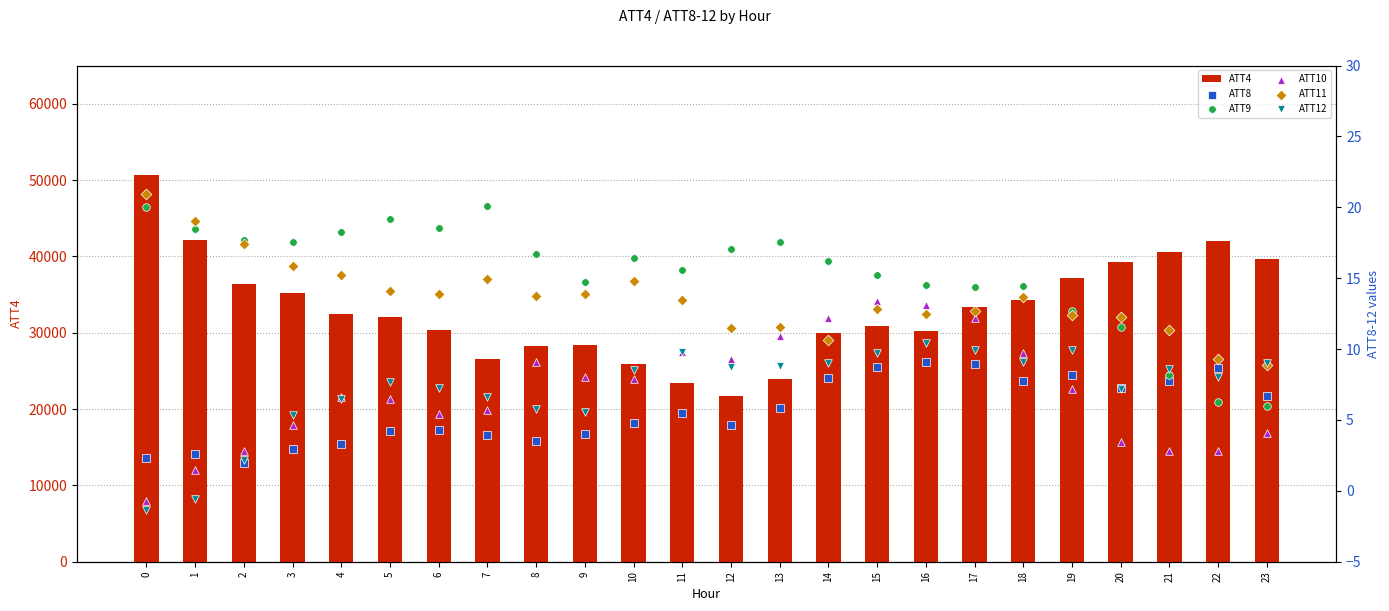

Which series has the largest total across all categories?

ATT4